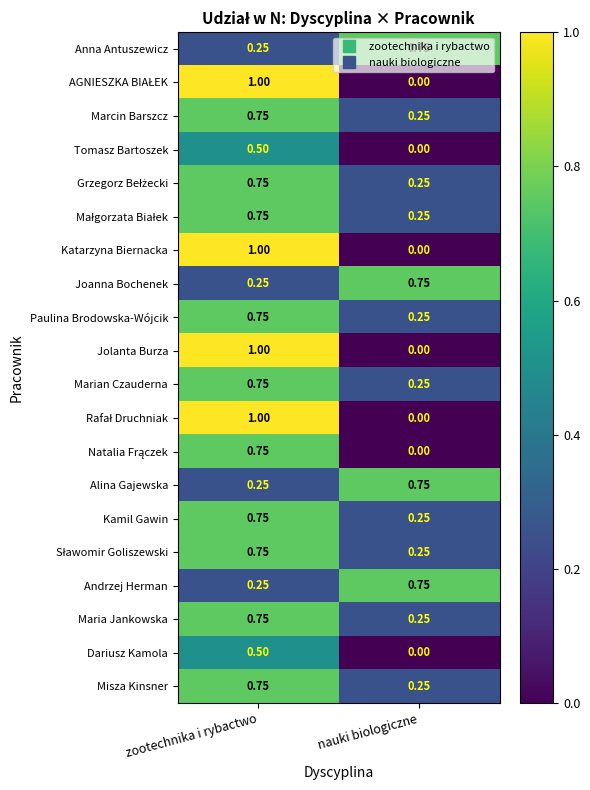

At which category is the sum across all series the highest?

zootechnika i rybactwo